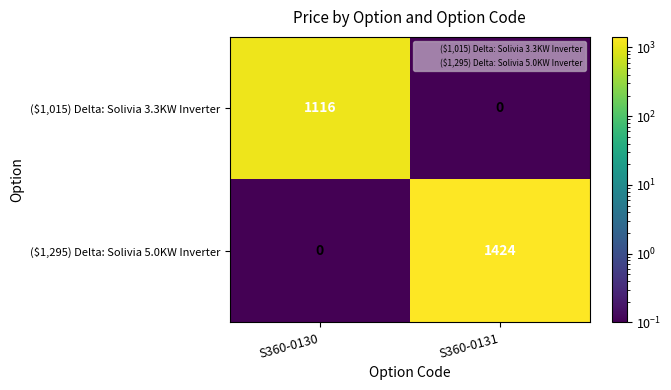

Reading left to right, transcribe all the data shown in this chart.

($1,015) Delta: Solivia 3.3KW Inverter: 1116	0
($1,295) Delta: Solivia 5.0KW Inverter: 0	1424